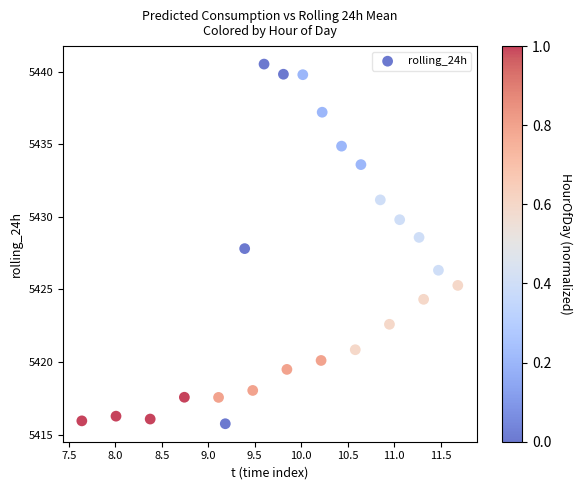

What is the range of X values (max minus min)?

4.0